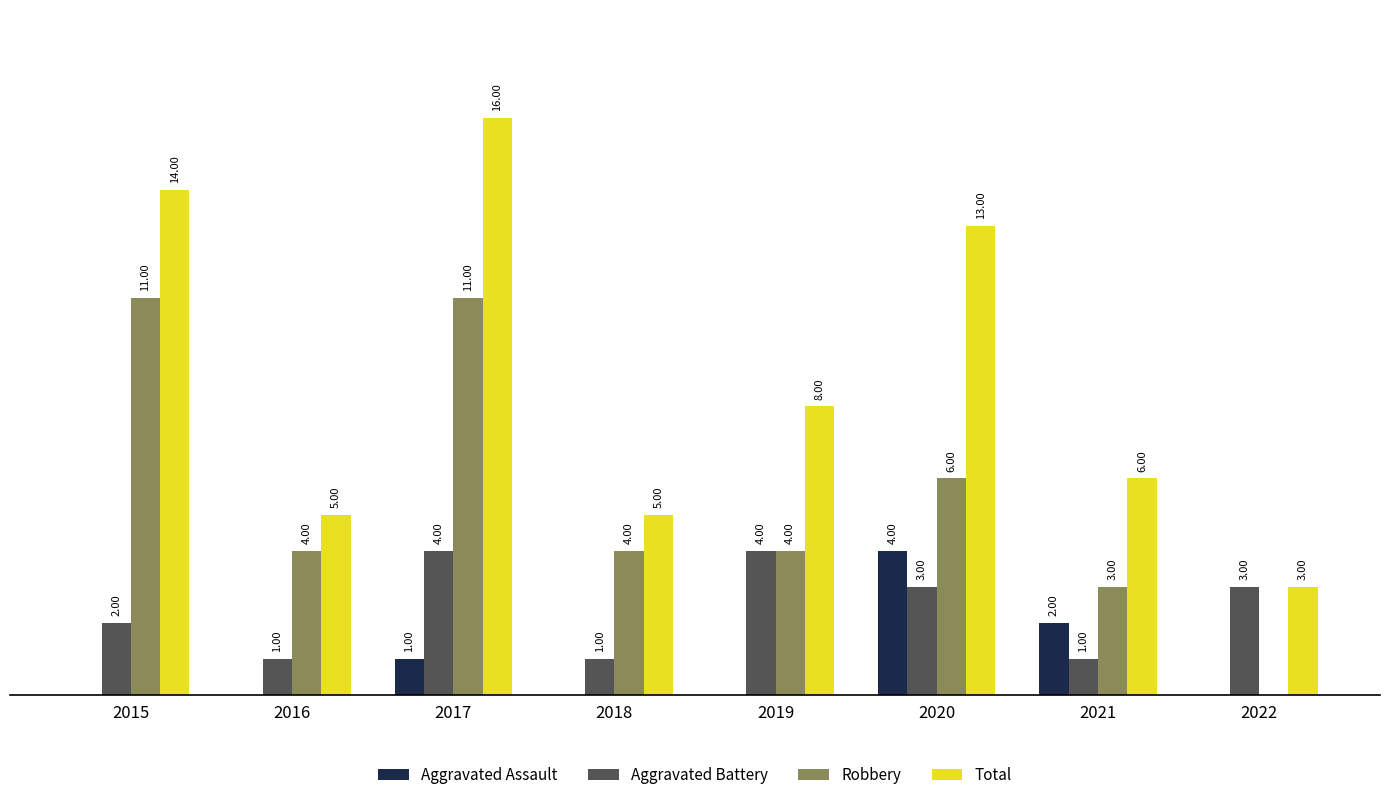

Which series changed the most between 2017 and 2018?

Total